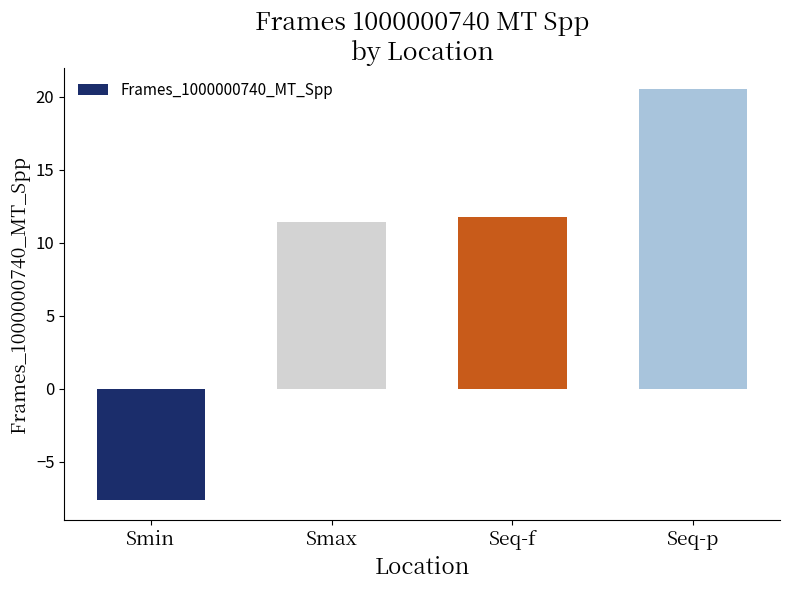

Rank the categories by value from highest to lowest.

Seq-p, Seq-f, Smax, Smin